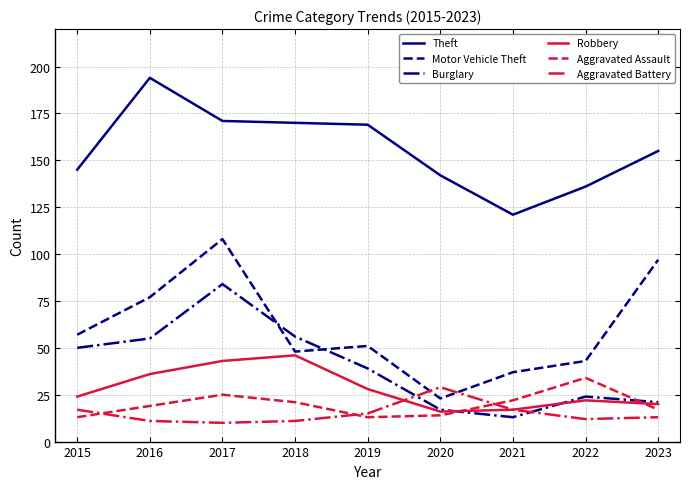

Reading left to right, list all the values displayed in this chart.

Theft: 2015=145	2016=194	2017=171	2018=170	2019=169	2020=142	2021=121	2022=136	2023=155
Motor Vehicle Theft: 2015=57	2016=77	2017=108	2018=48	2019=51	2020=23	2021=37	2022=43	2023=97
Burglary: 2015=50	2016=55	2017=84	2018=56	2019=39	2020=17	2021=13	2022=24	2023=21
Robbery: 2015=24	2016=36	2017=43	2018=46	2019=28	2020=16	2021=17	2022=22	2023=20
Aggravated Assault: 2015=13	2016=19	2017=25	2018=21	2019=13	2020=14	2021=22	2022=34	2023=17
Aggravated Battery: 2015=17	2016=11	2017=10	2018=11	2019=15	2020=29	2021=17	2022=12	2023=13